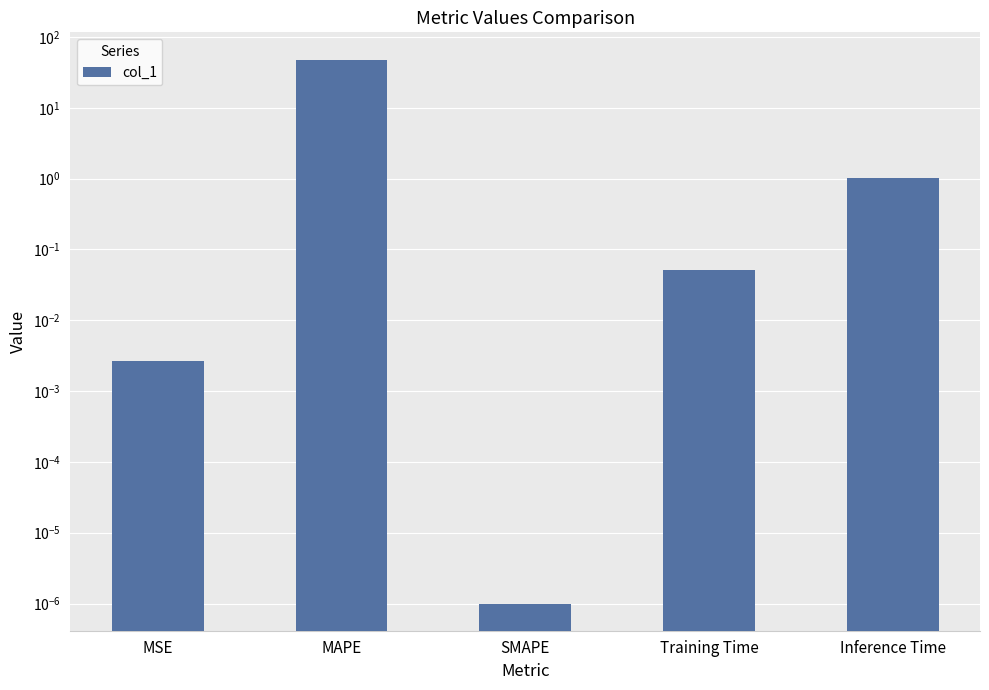

What value does the data have at MAPE?

48.2